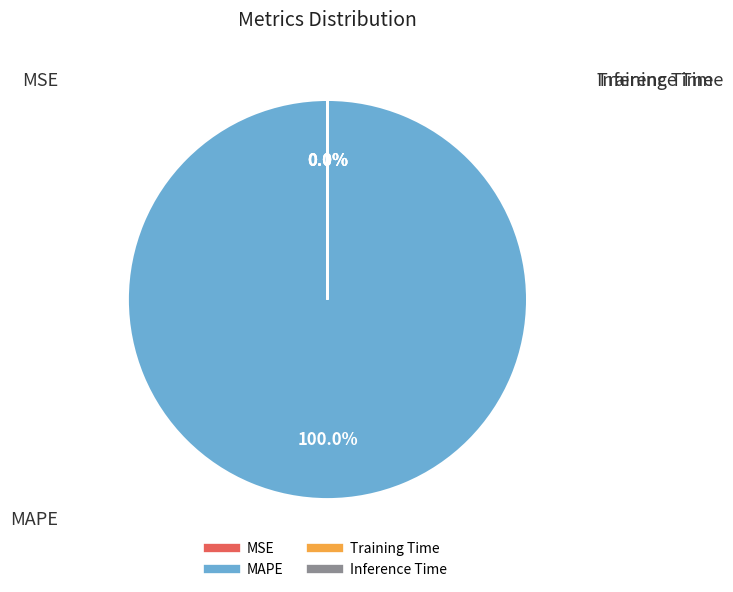

To the nearest percent, what portion does MAPE represent?

100%